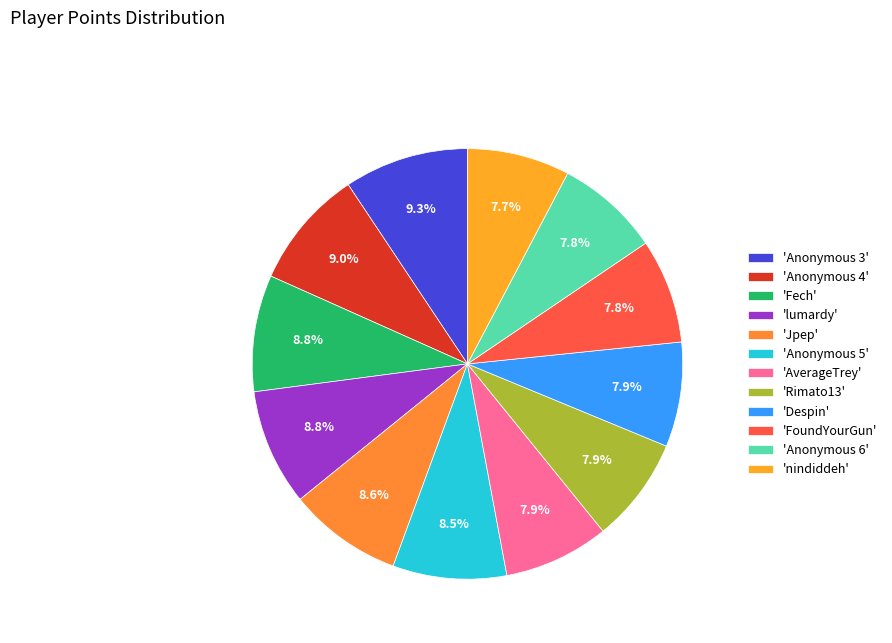

Count the number of slices in the pie.

12